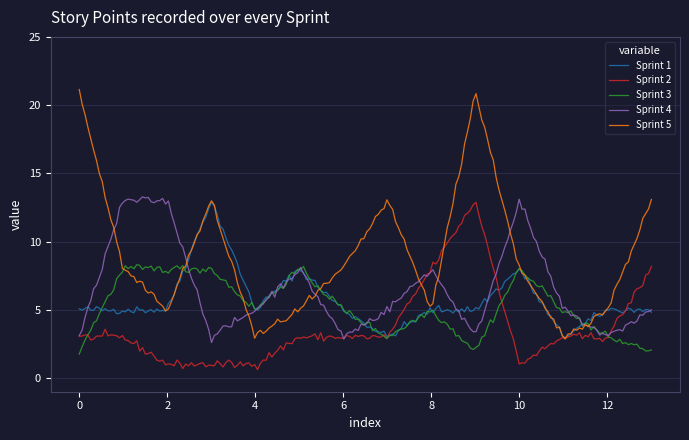

What is the difference between the maximum and minimum values in the Sprint 4 series?

10.7